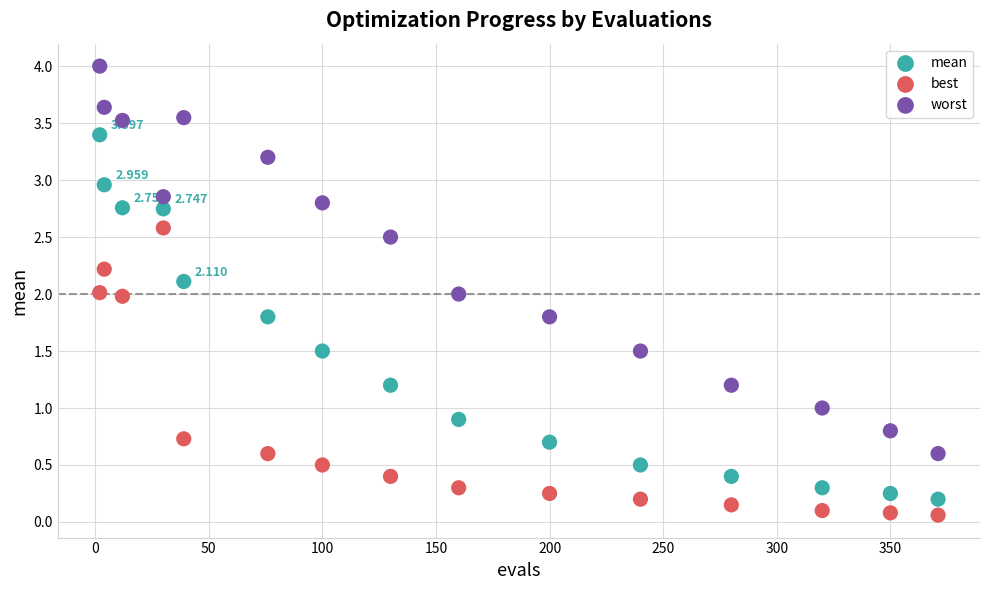

What are all the series names shown in the legend?

mean, best, worst